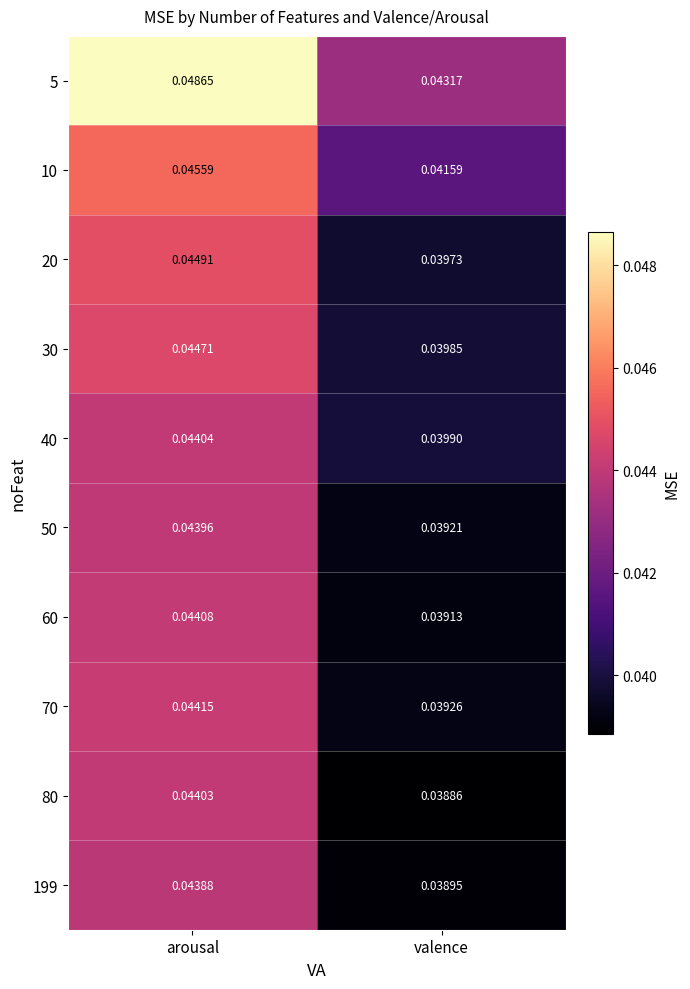

Rank the series by their maximum value, from lowest to highest.

199, 50, 80, 40, 60, 70, 30, 20, 10, 5